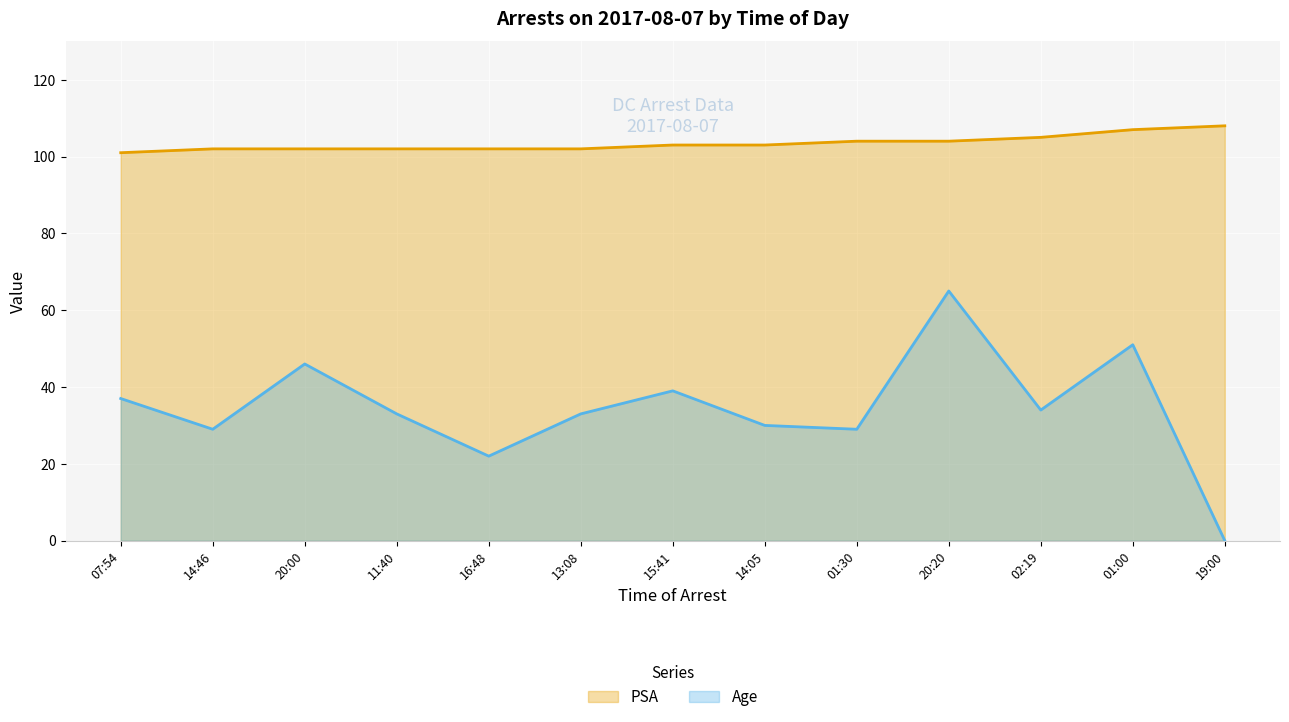

What is the value of the PSA point at the 3rd from the left?

102